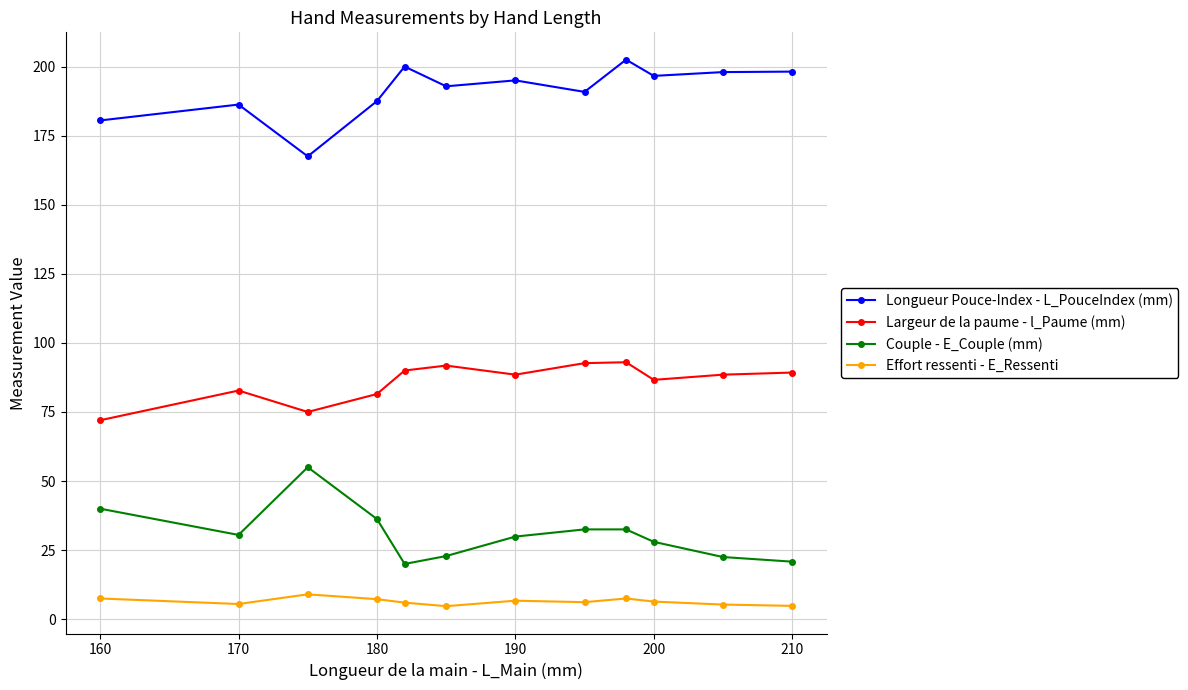

What is the greatest value displayed?

202.5